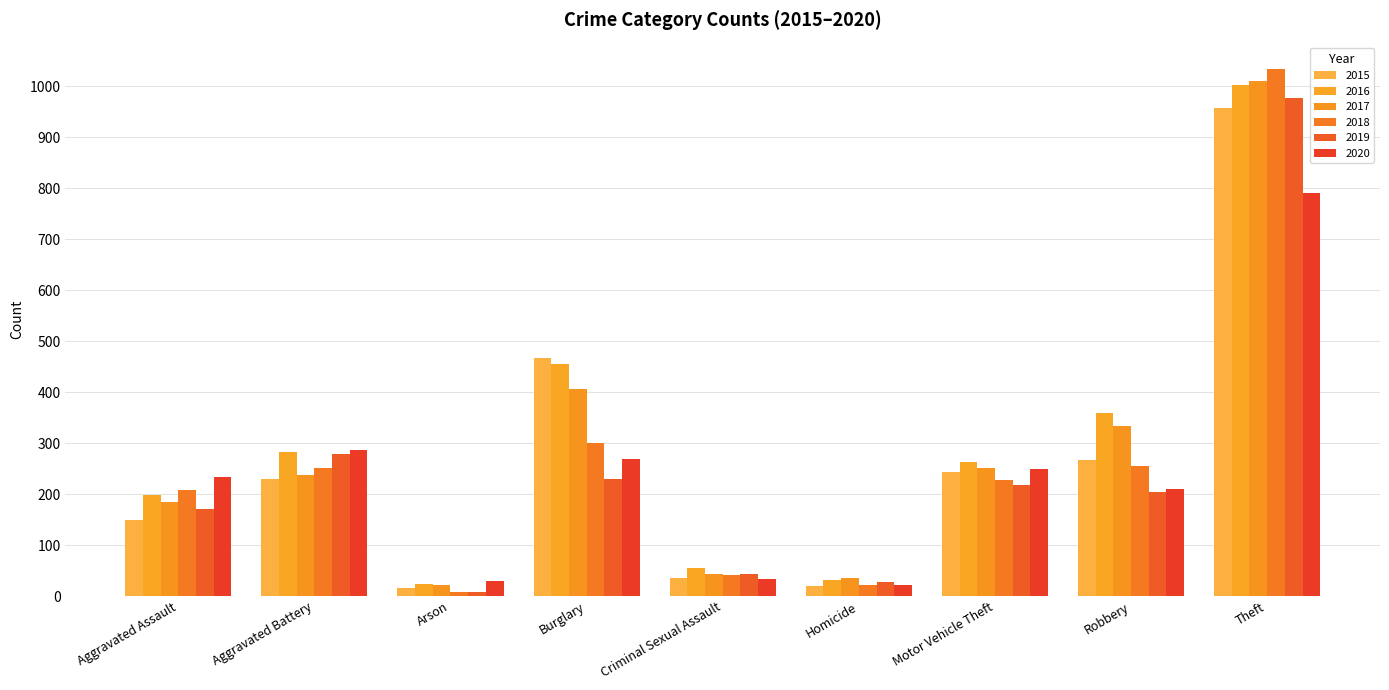

What is the difference between the highest and lowest values at Theft?

244